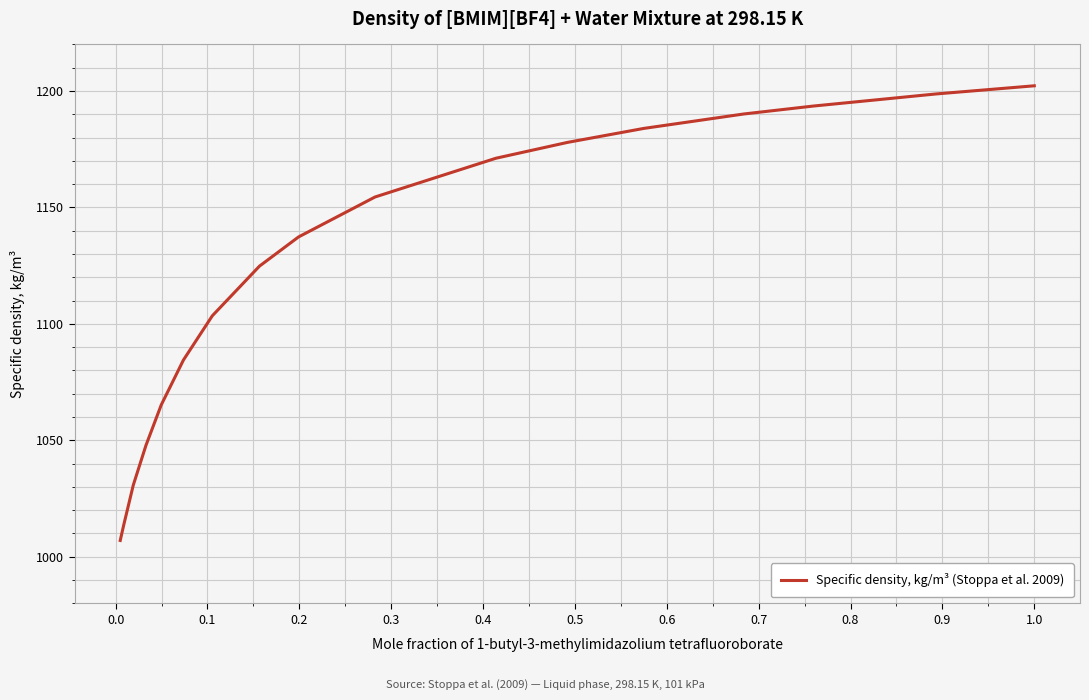

What is the maximum value shown in the chart?

1202.2